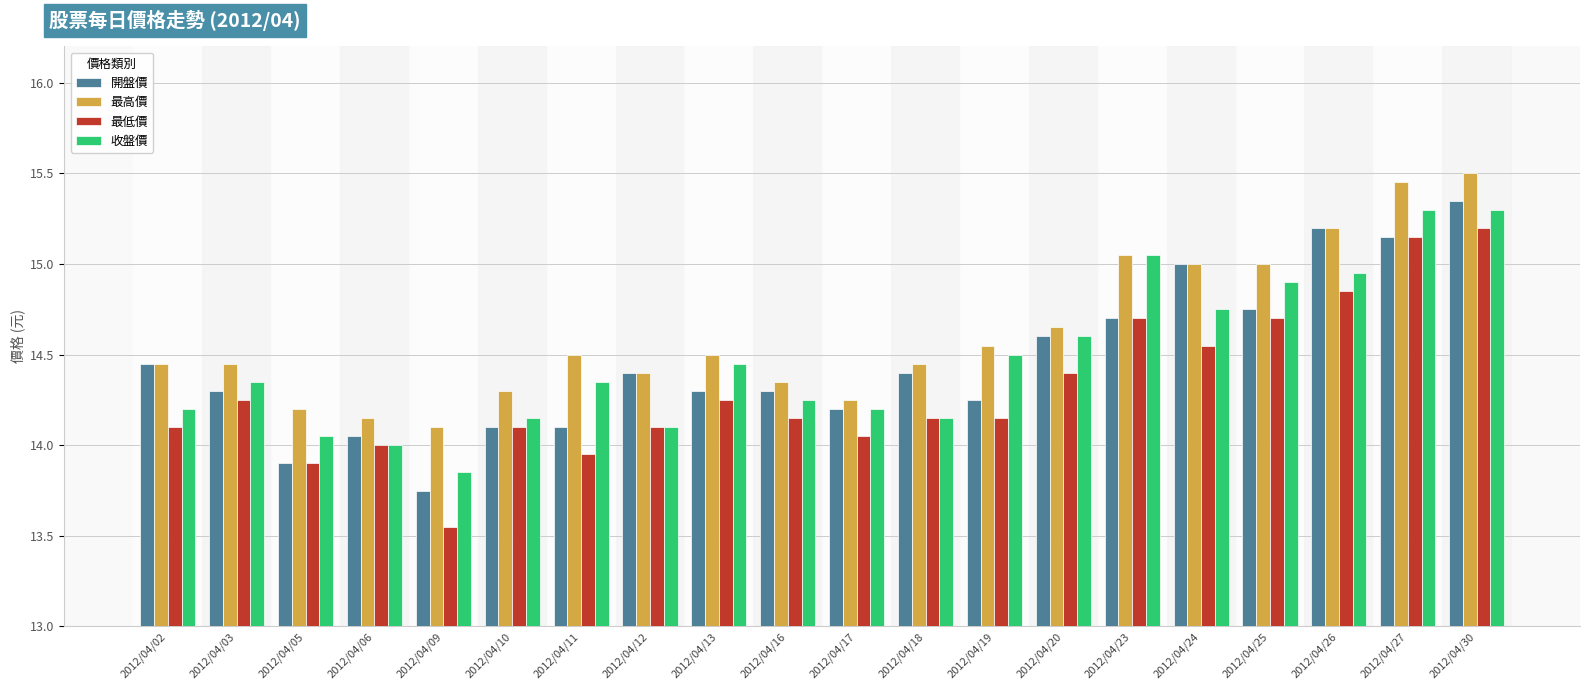

At which category does the chart reach its minimum across all series?

2012/04/09